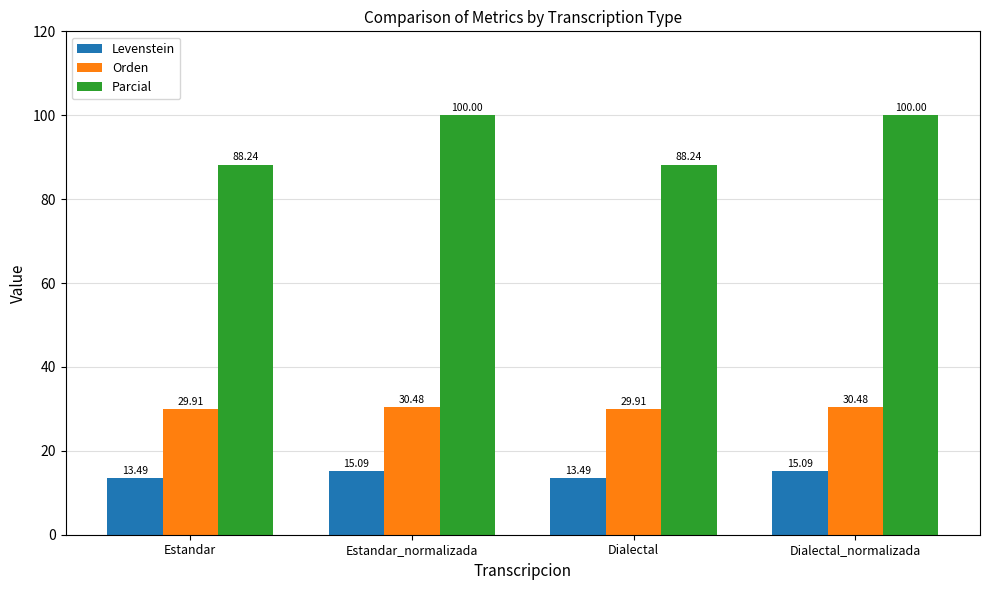

Which series has the widest spread of values?

Parcial